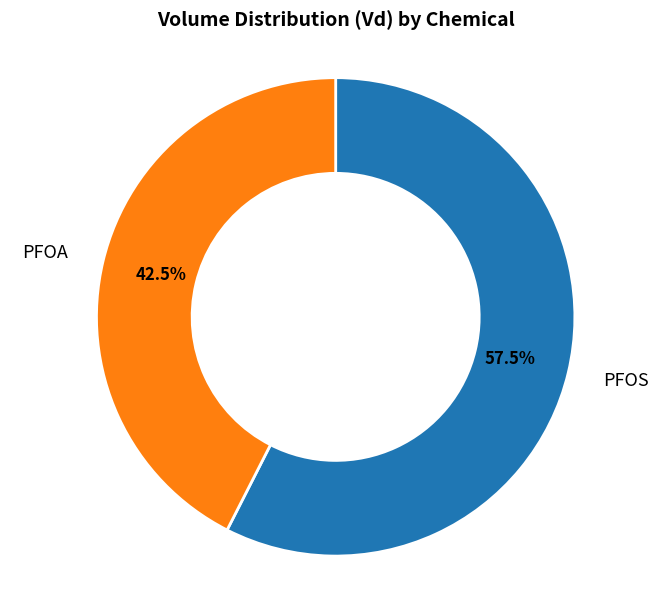

Combined, do PFOA and PFOS account for over 50%?

Yes